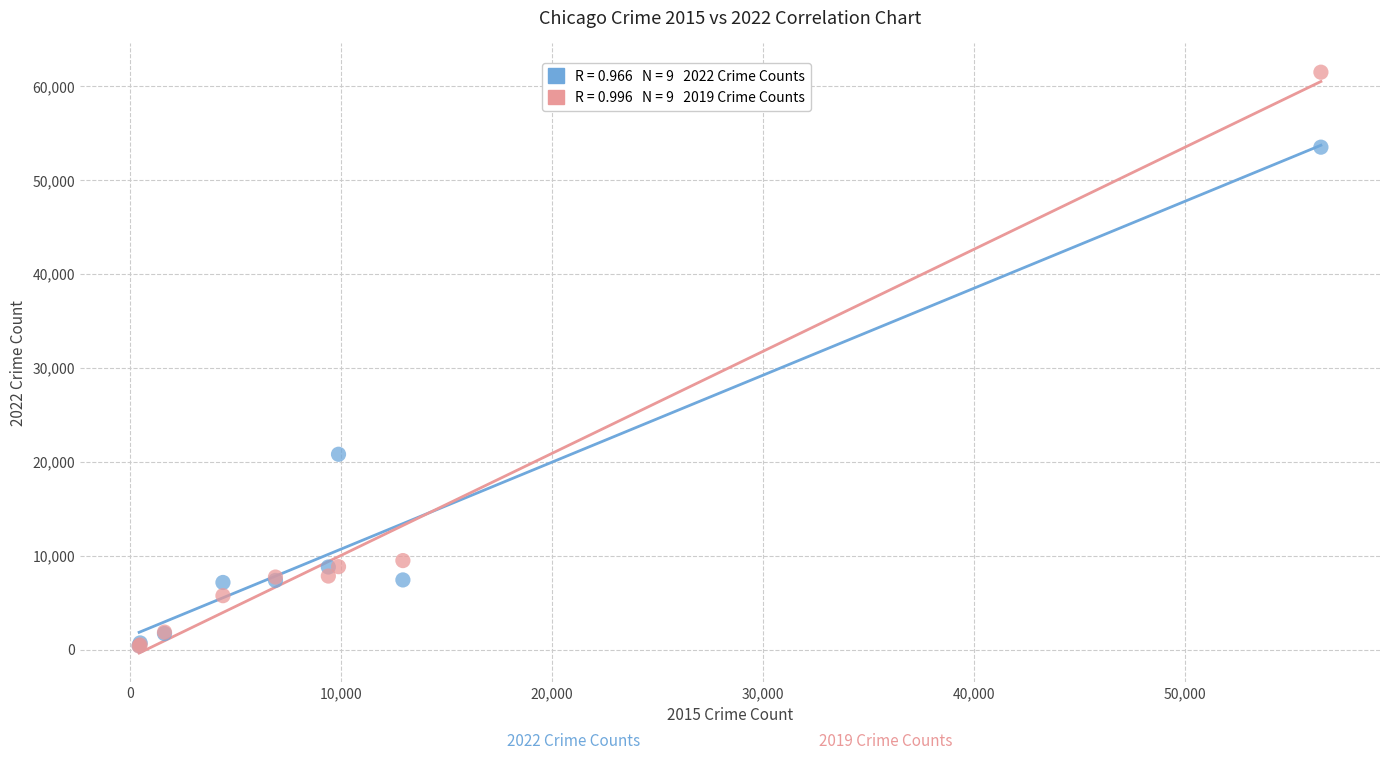

Across all series, what Y value is closest to 30931?

20796